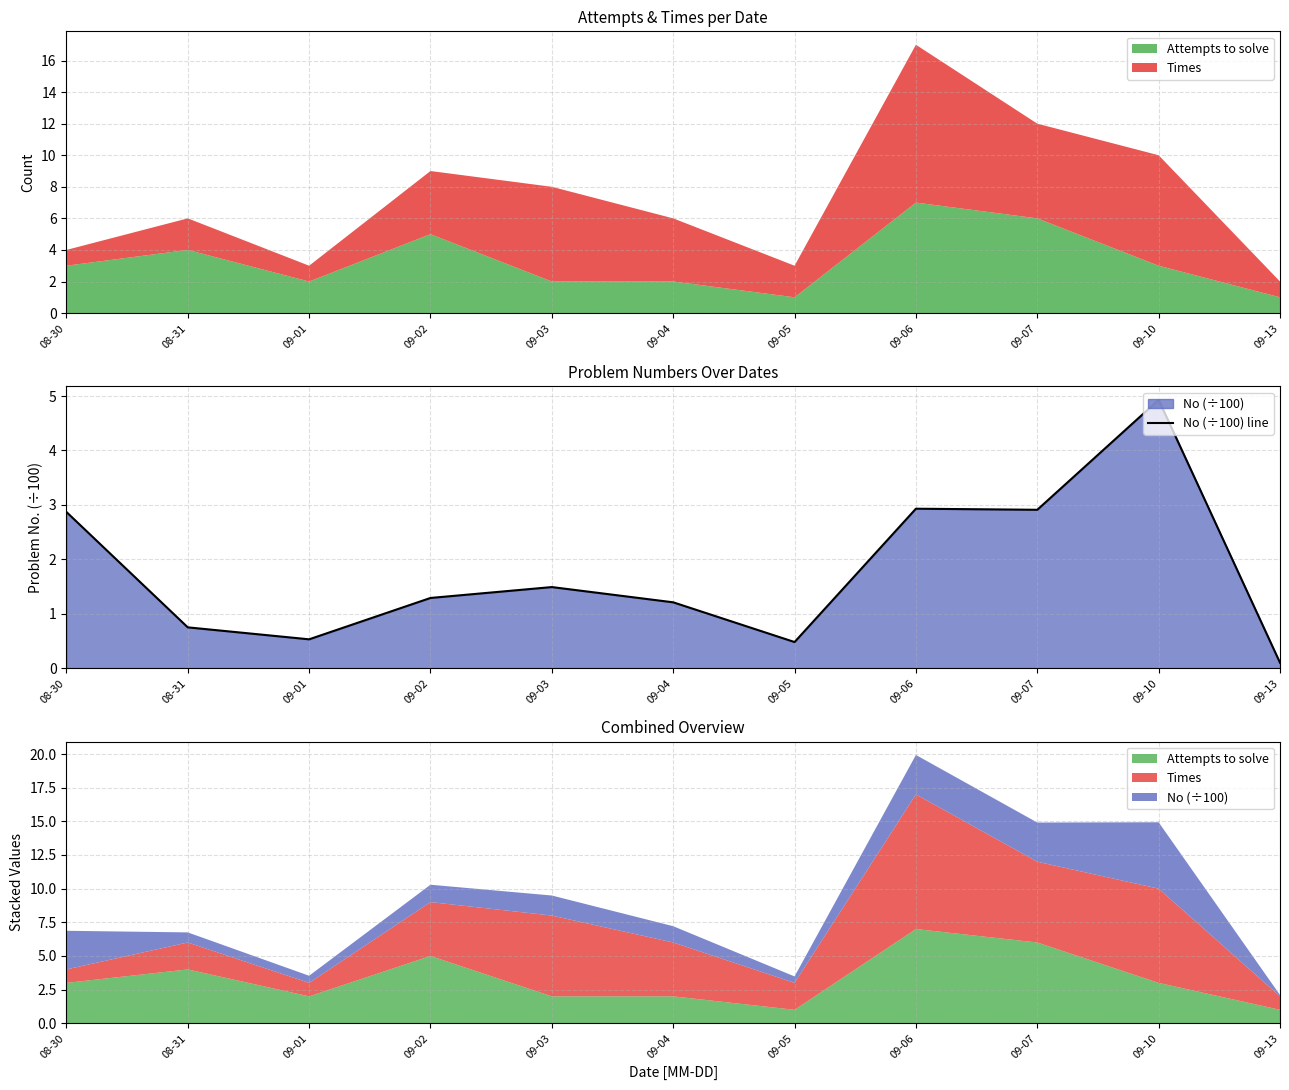

What is the sum of the values at 09-03 and 09-05?

2.0